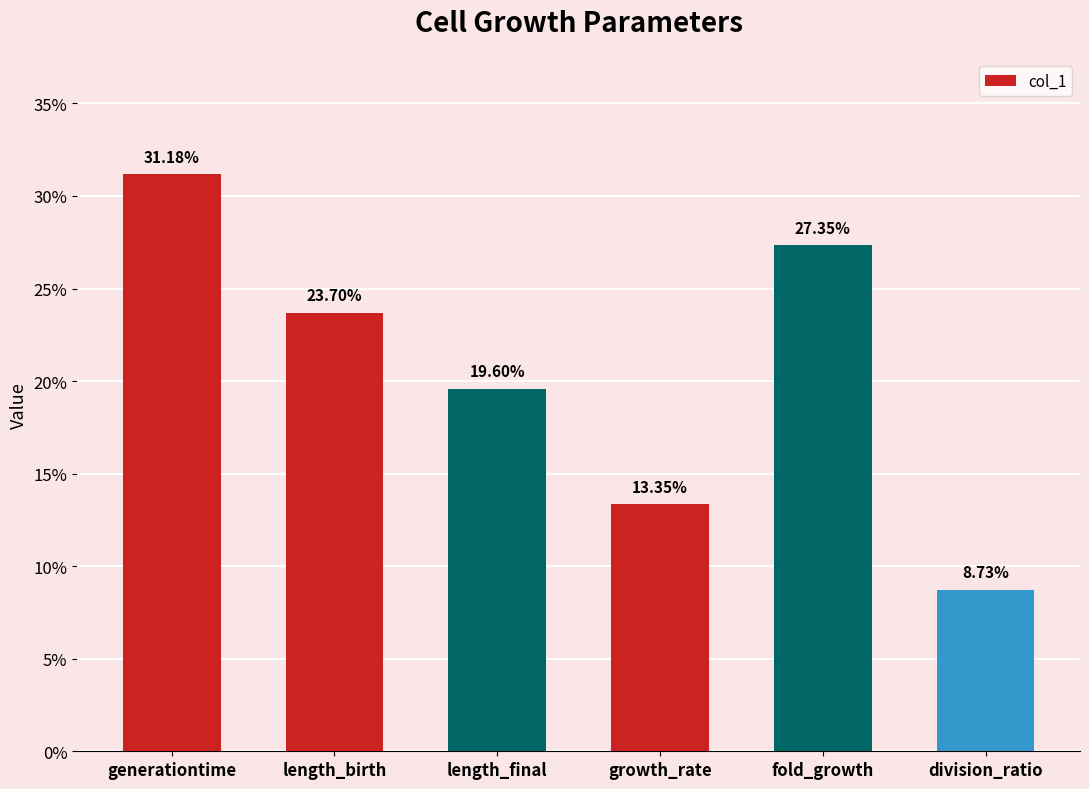

Are the bars horizontal?

No